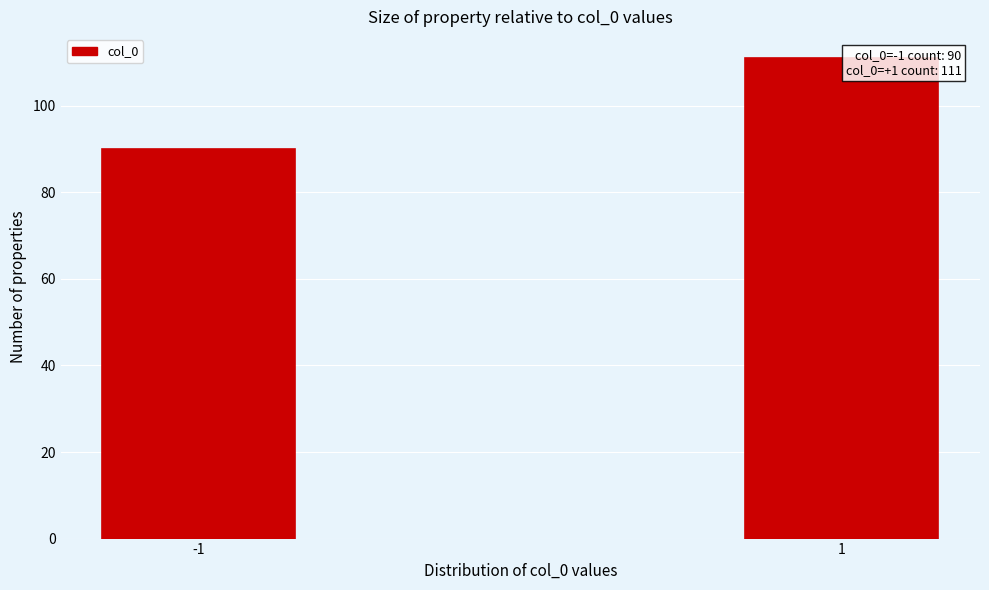

Reading right to left, list all the values displayed in this chart.

111	90